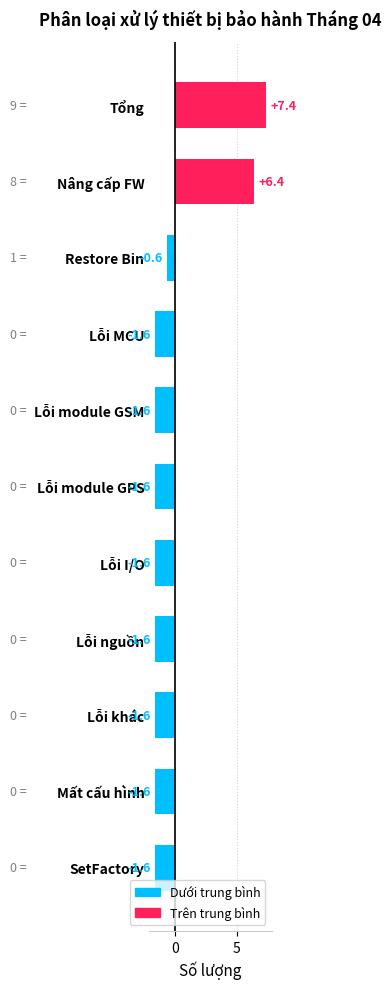

At which label is the value closest to 2?

Restore Bin